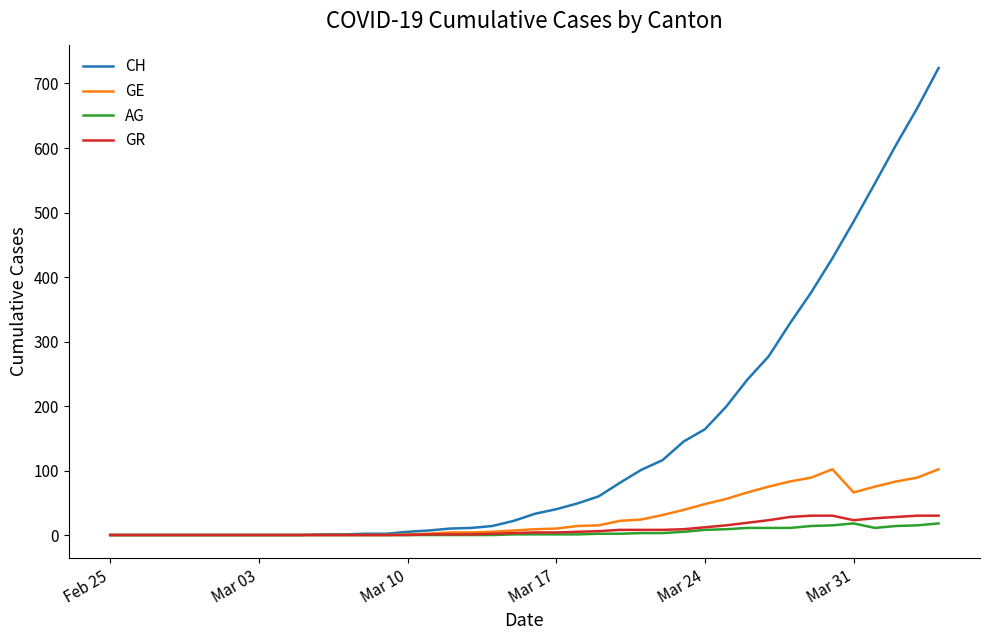

Which series has the largest total across all categories?

CH